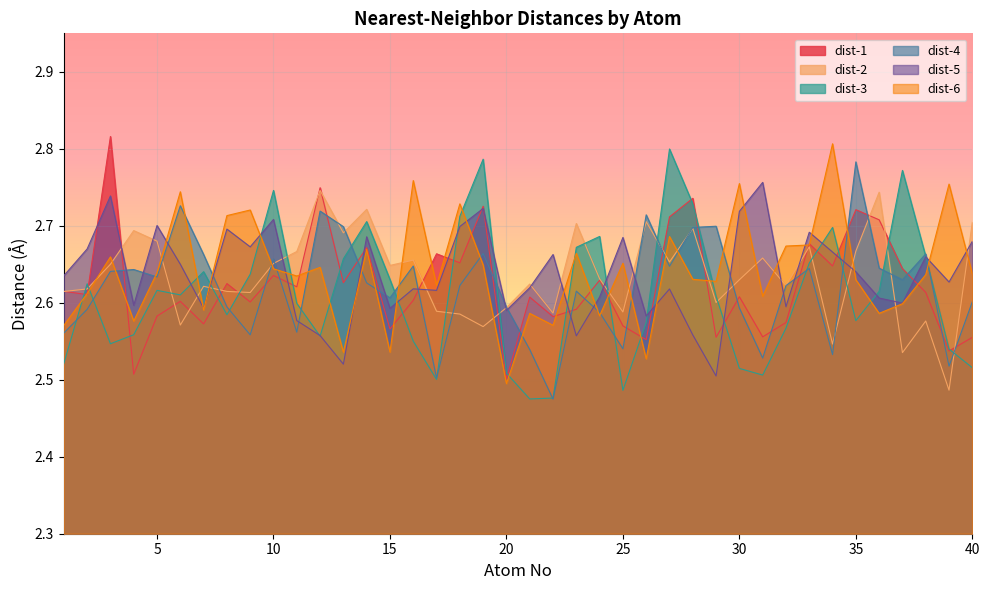

Which series has the largest range (max minus min)?

dist-3